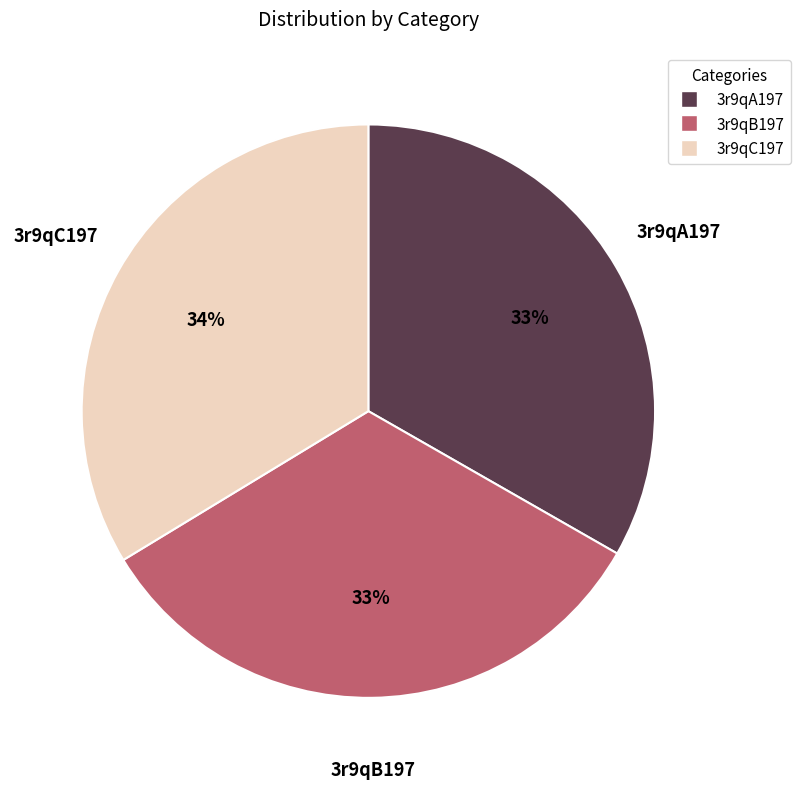

Approximately how many times larger is the value at 3r9qB197 compared to 3r9qA197?

1.0